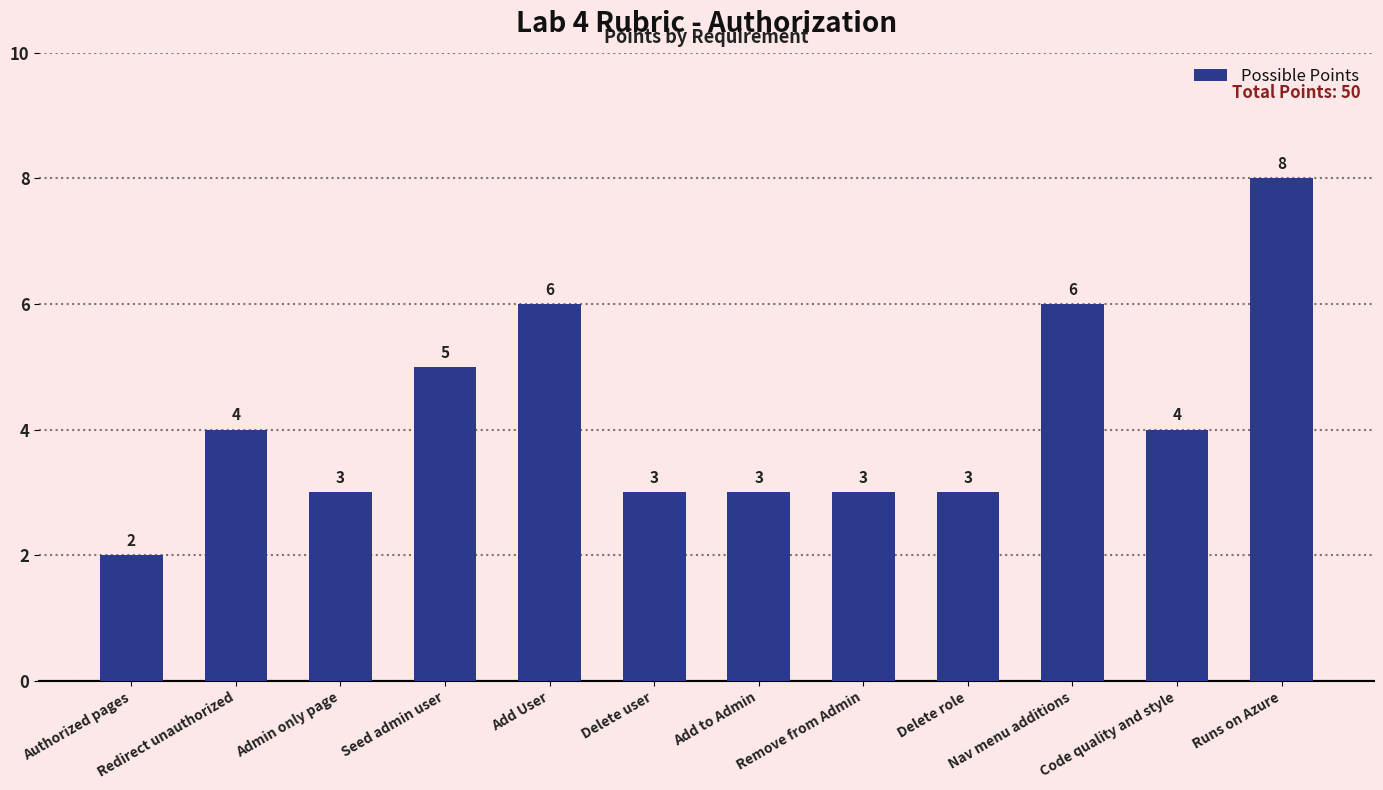

Which category has the highest value across all series?

Runs on Azure